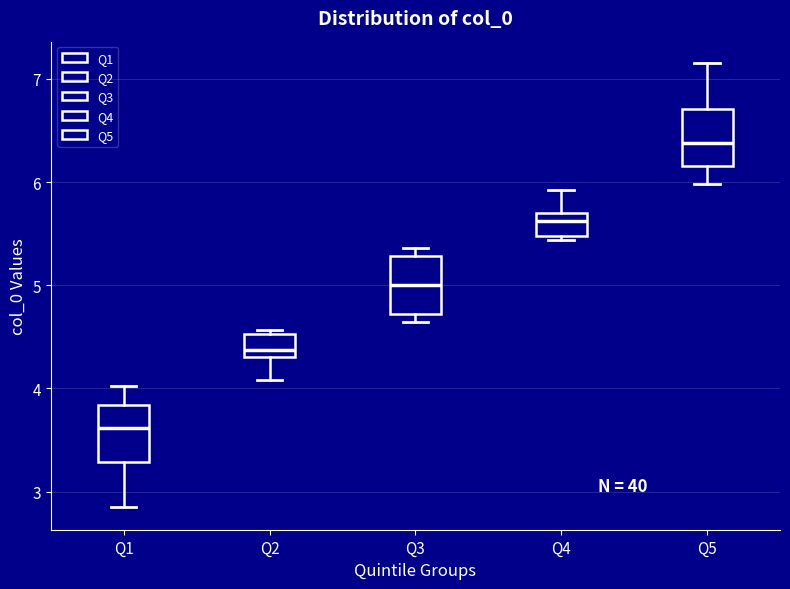

Where does the median line of the box for Q2 sit on the y-axis? The values are not printed on the chart, so give them approximately, as read against the axis.

4.4